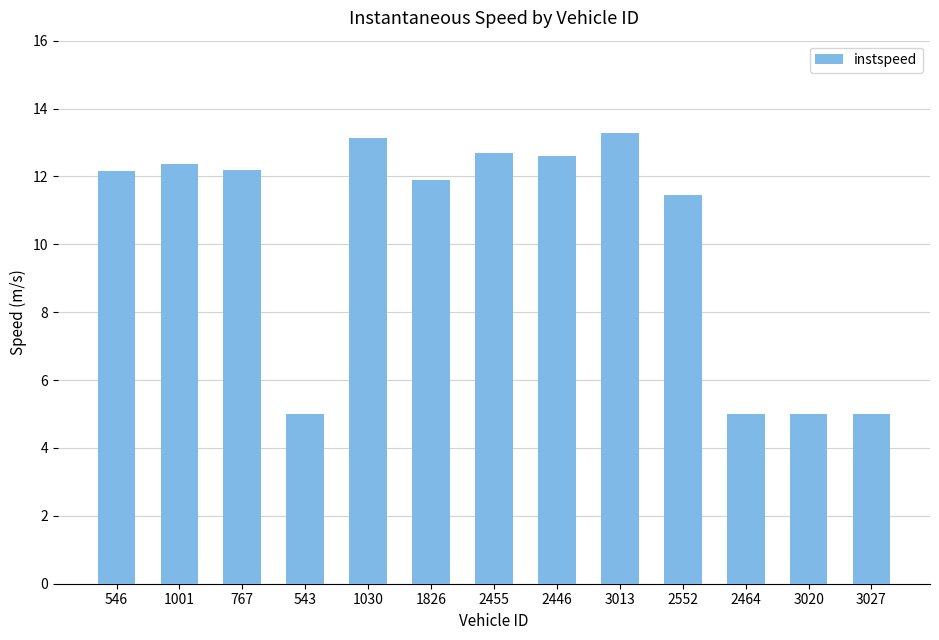

What is the smallest value displayed?

5.0